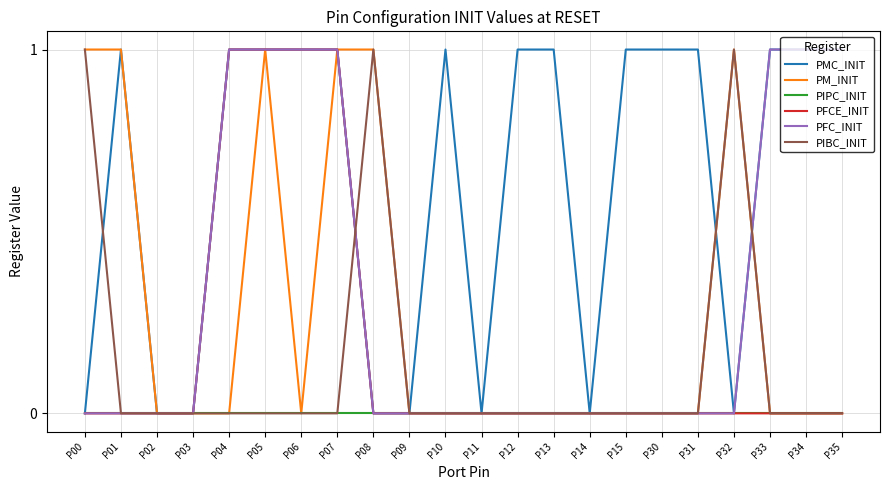

Between P14 and P30, which series saw the biggest shift?

PMC_INIT